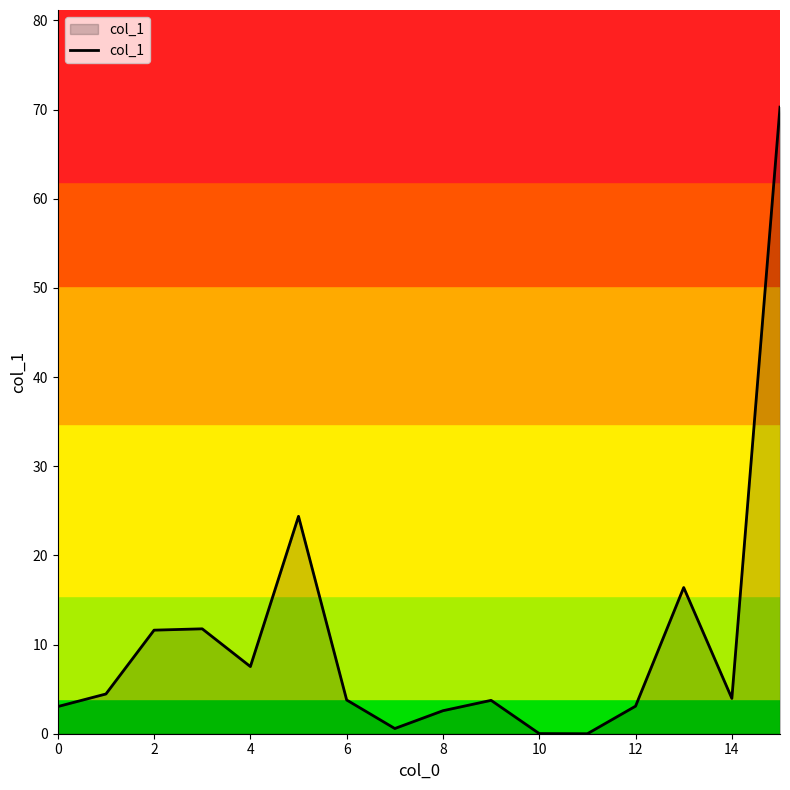

True or false: the data has more than 0 interior local peaks.

True